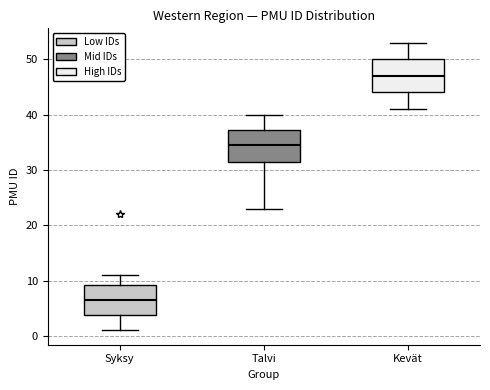

Reading left to right, transcribe this box plot: for each box, give where its median line is, the range the box spans, and where its two whiskers end, as read against the y-axis. The values are not printed on the chart, so give them approximately, as read against the axis.

Syksy: median 7, box 4 to 9, whiskers 1 to 11
Talvi: median 35, box 32 to 37, whiskers 23 to 40
Kevät: median 47, box 44 to 50, whiskers 41 to 53